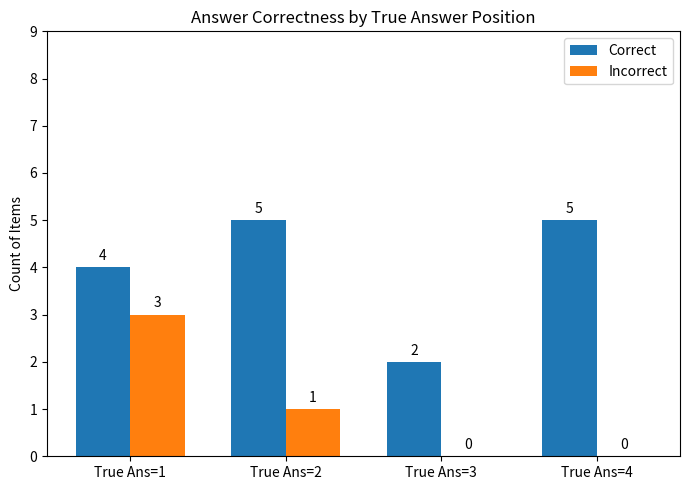

Which series has the largest total across all categories?

Correct